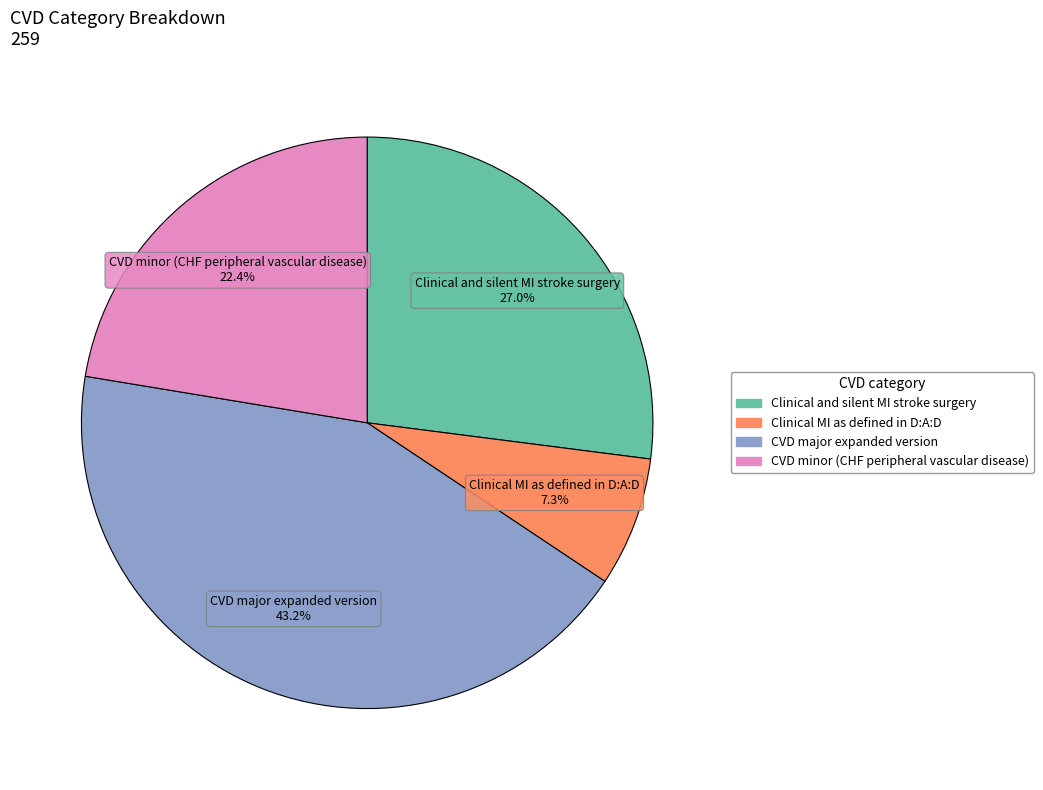

Which has a higher value, CVD minor (CHF peripheral vascular disease) or CVD major expanded version?

CVD major expanded version